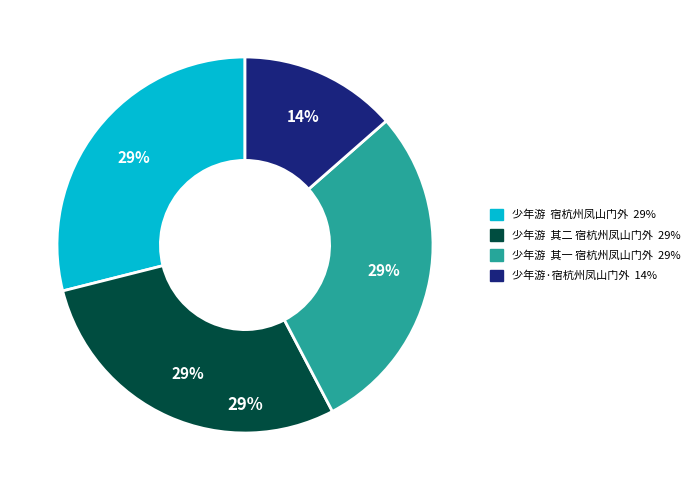

Does any single category account for the majority?

No